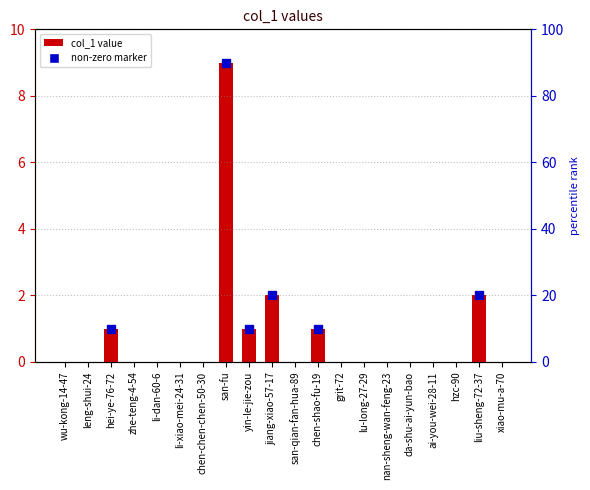

At which label is the value closest to 4?

jiang-xiao-57-17